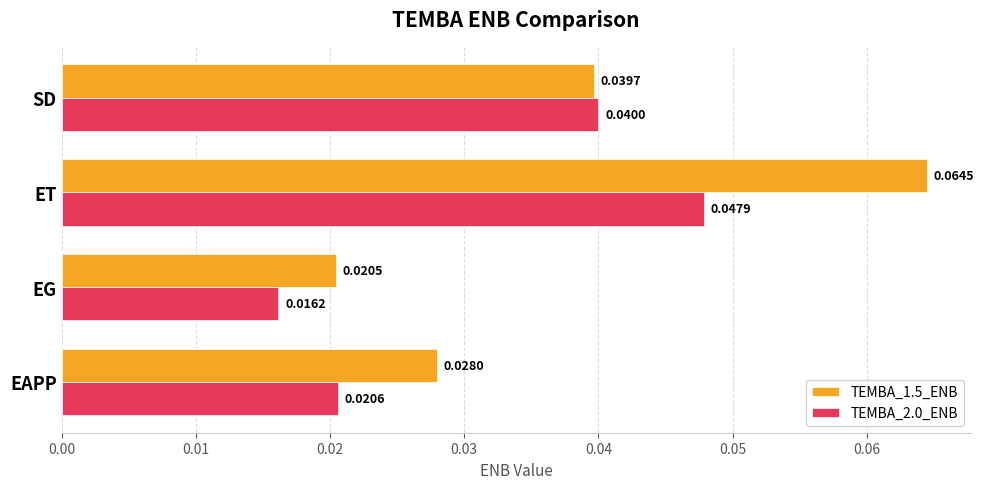

What are all the series names shown in the legend?

TEMBA_1.5_ENB, TEMBA_2.0_ENB